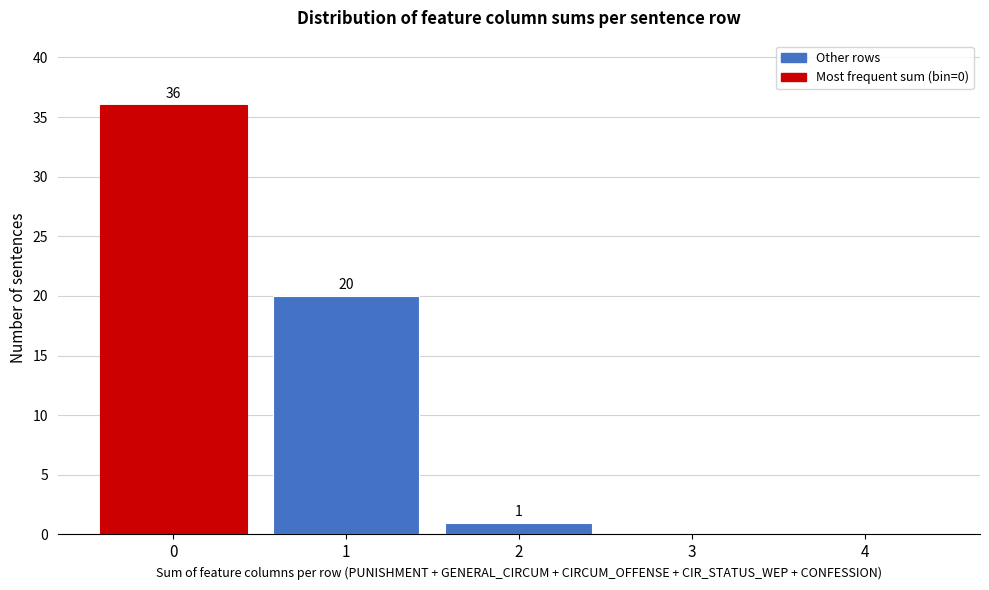

Which range on the x-axis has the tallest bar?

-0.5 to 0.5